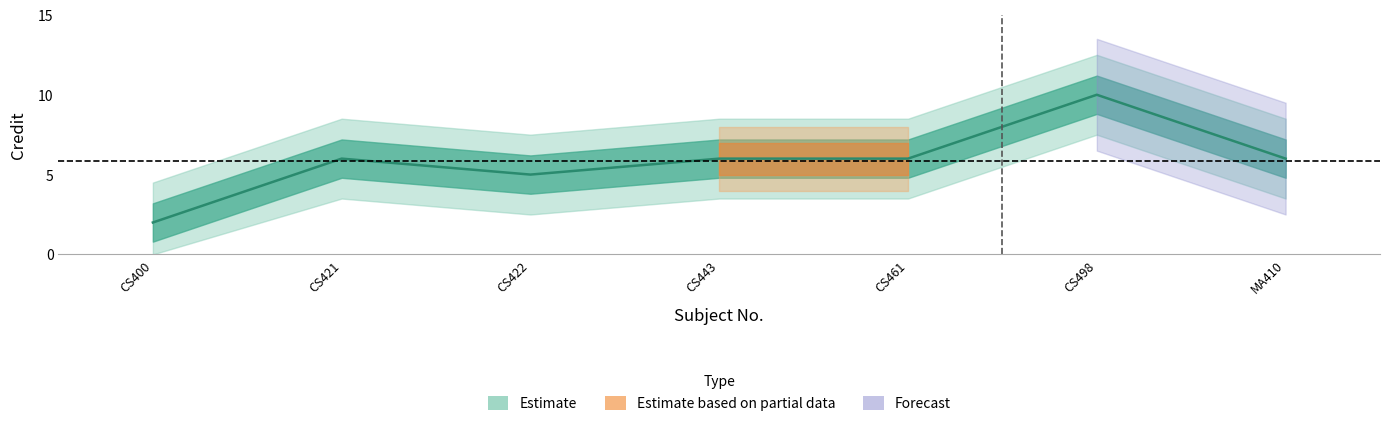

Does the chart have visible grid lines?

No